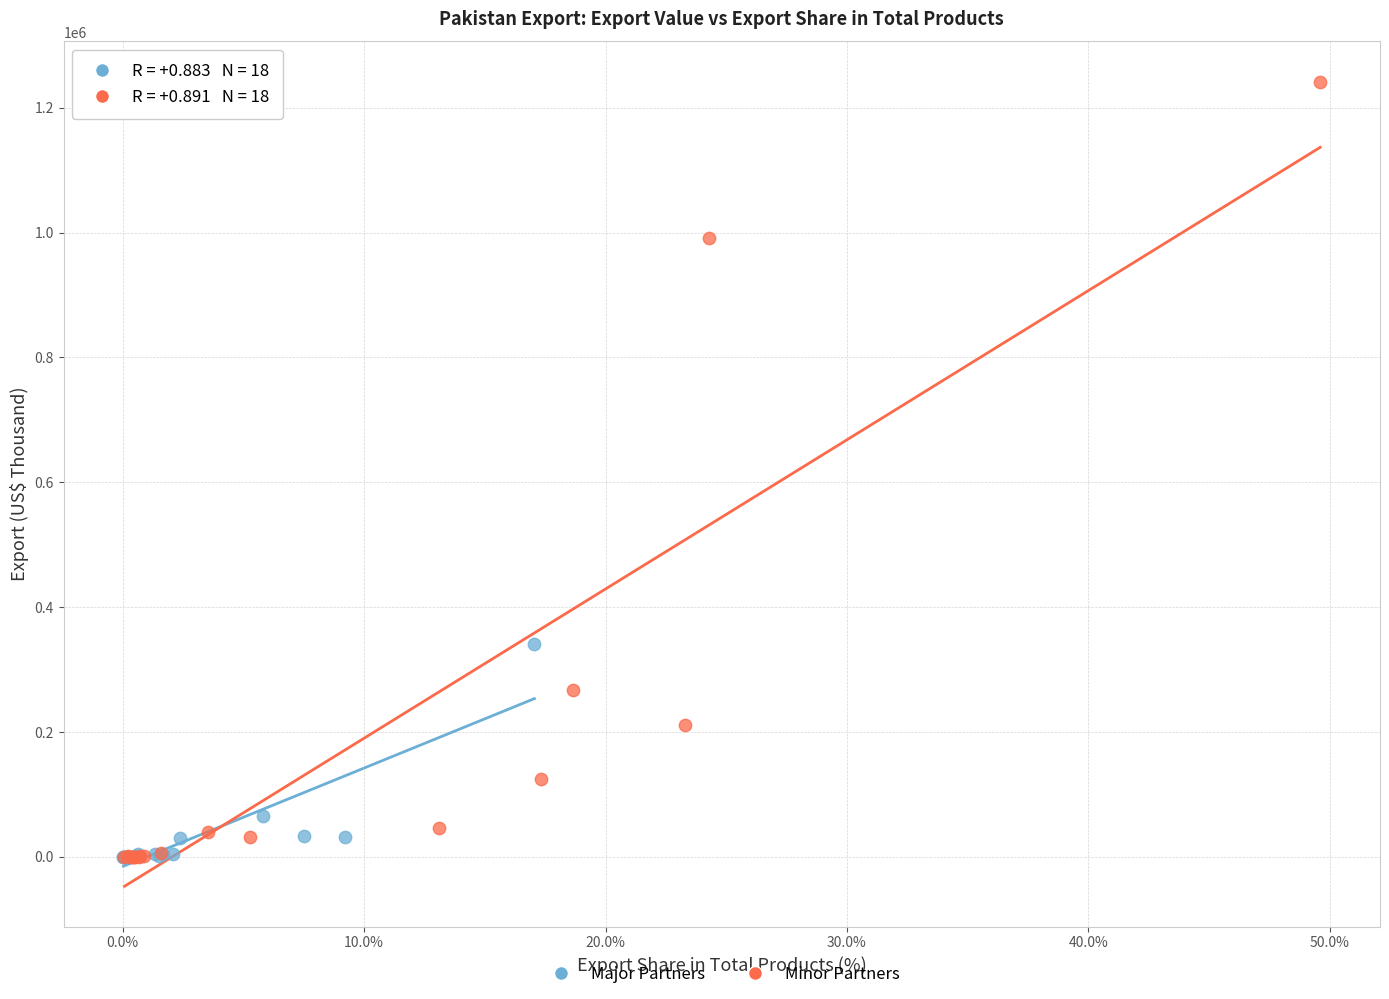

Which series has the widest spread of Y values?

Minor Partners